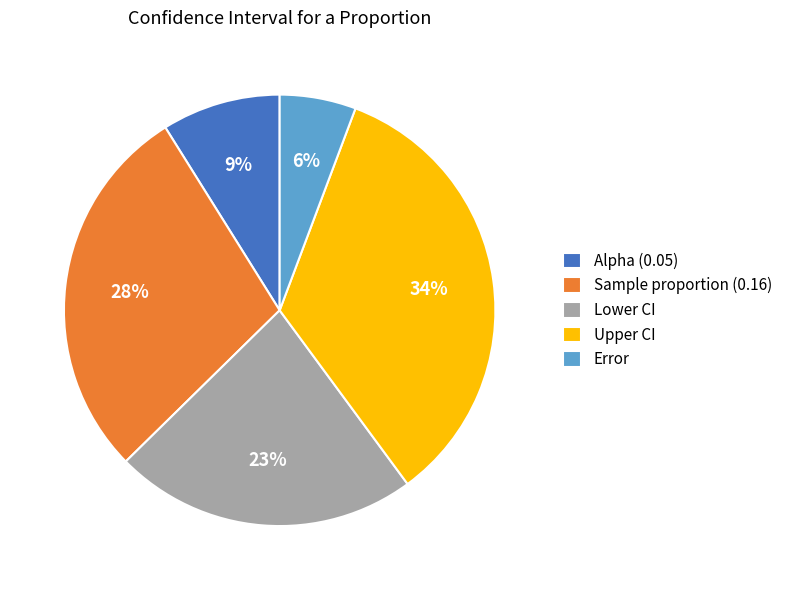

What is the smallest slice in the pie chart?

Error